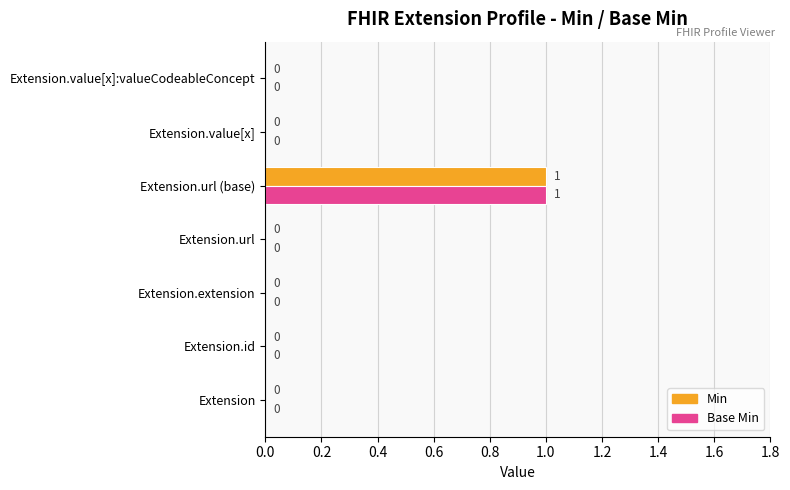

Which category has the highest value in the Base Min series?

Extension.url (base)